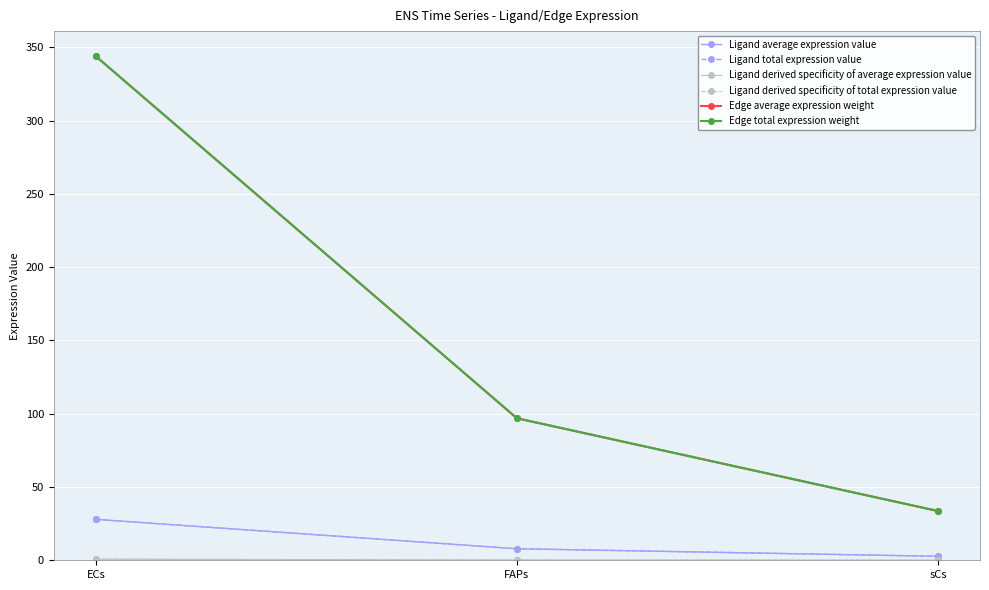

Which has a higher value, FAPs or sCs?

FAPs